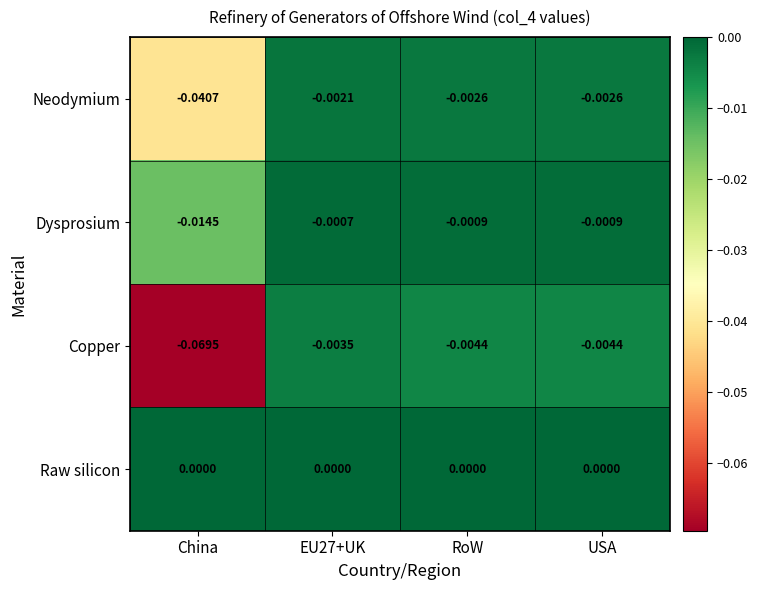

Is the value of Copper at China greater than the value of Neodymium at EU27+UK?

No